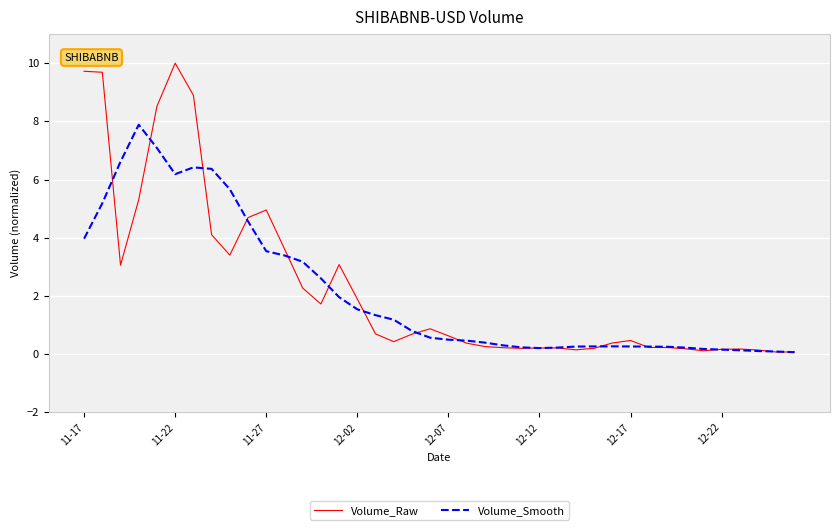

How many categories are shown in the chart?

40